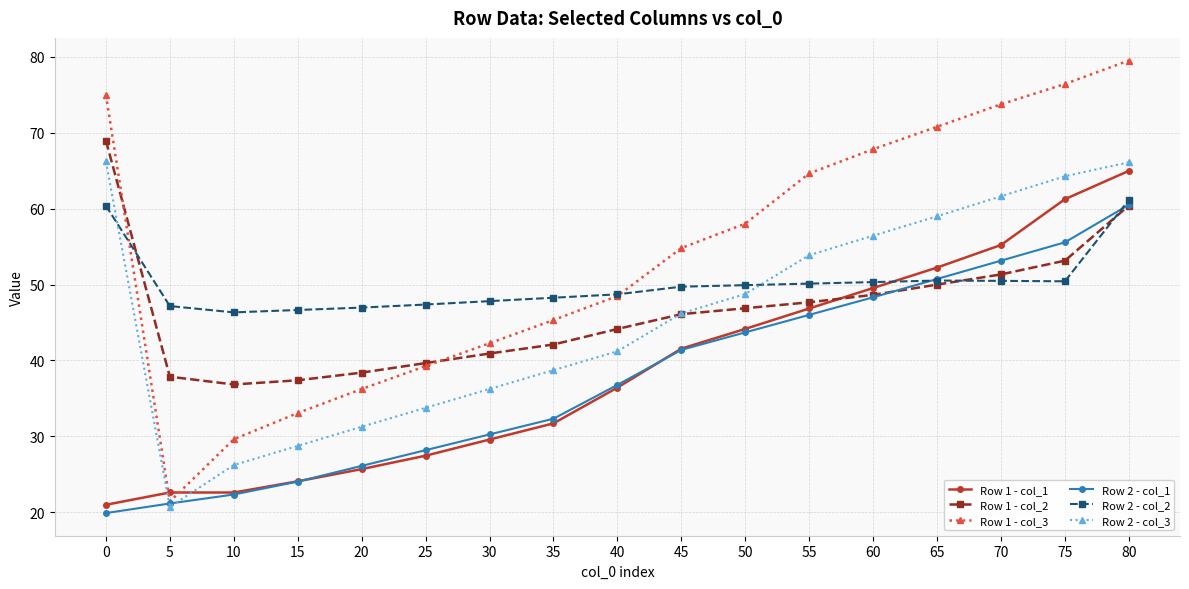

Does the chart have visible grid lines?

Yes